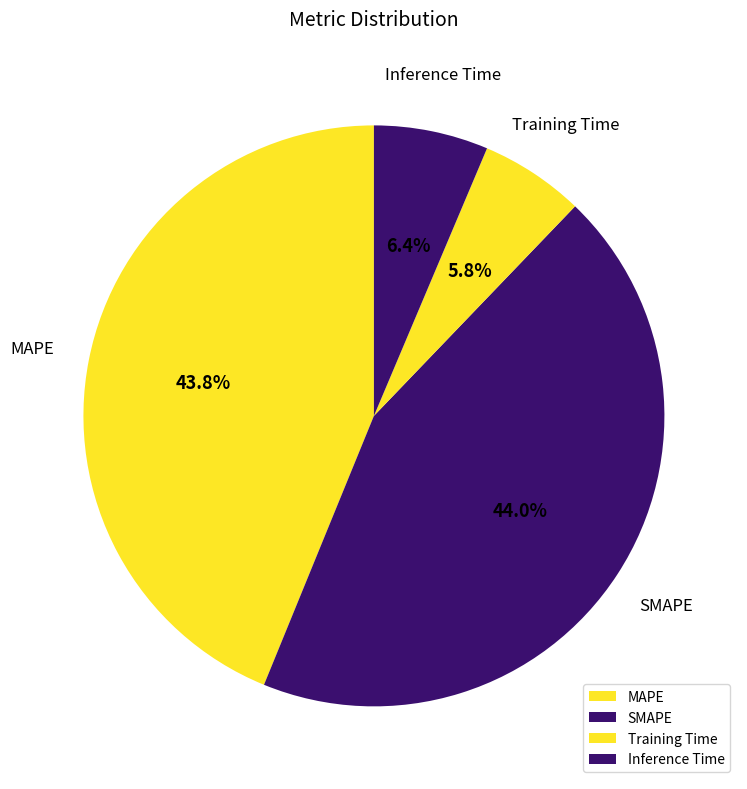

Which has a higher value, Inference Time or SMAPE?

SMAPE